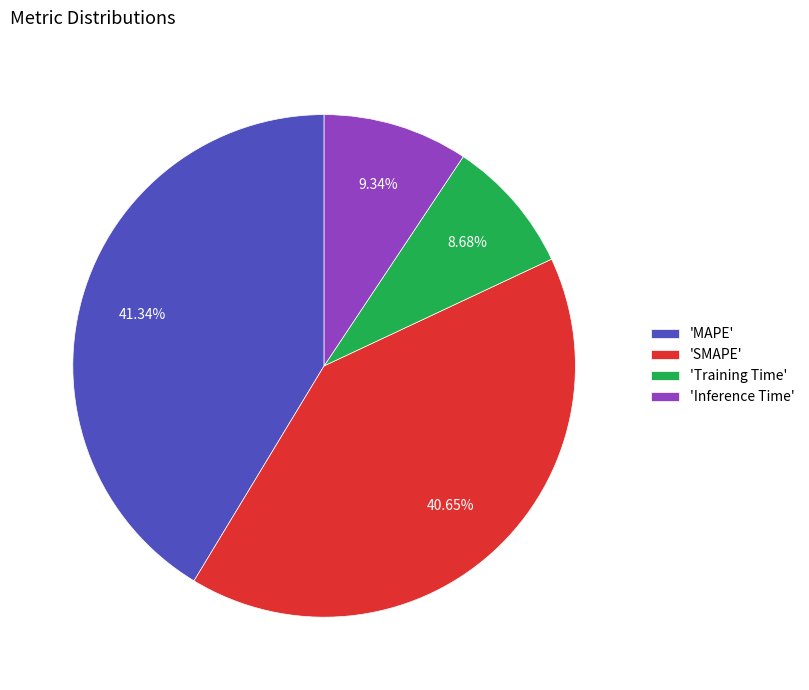

Is the sum of 'MAPE' and 'Inference Time' greater than half?

Yes